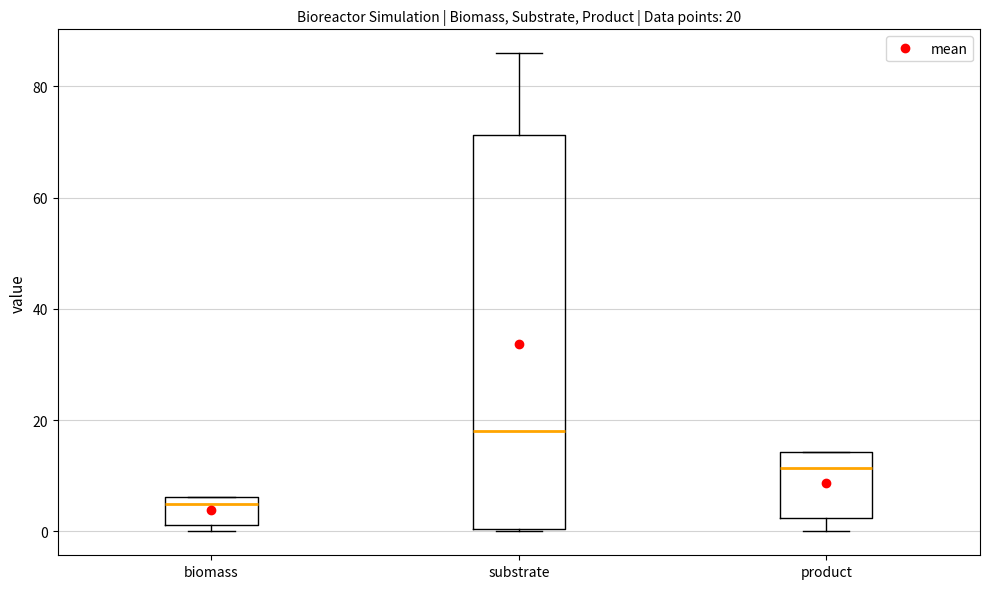

Which box's median line is the highest?

substrate